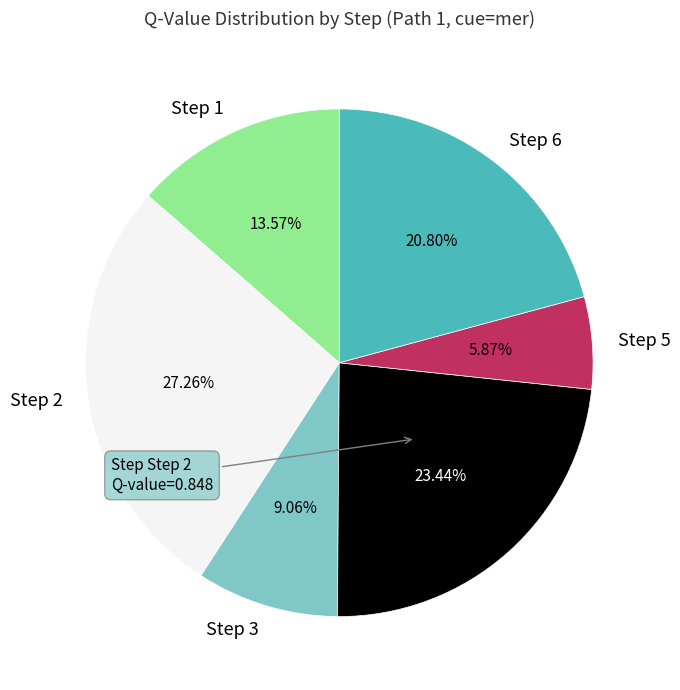

Rank the categories by value from highest to lowest.

Step 2, Step 4, Step 6, Step 1, Step 3, Step 5